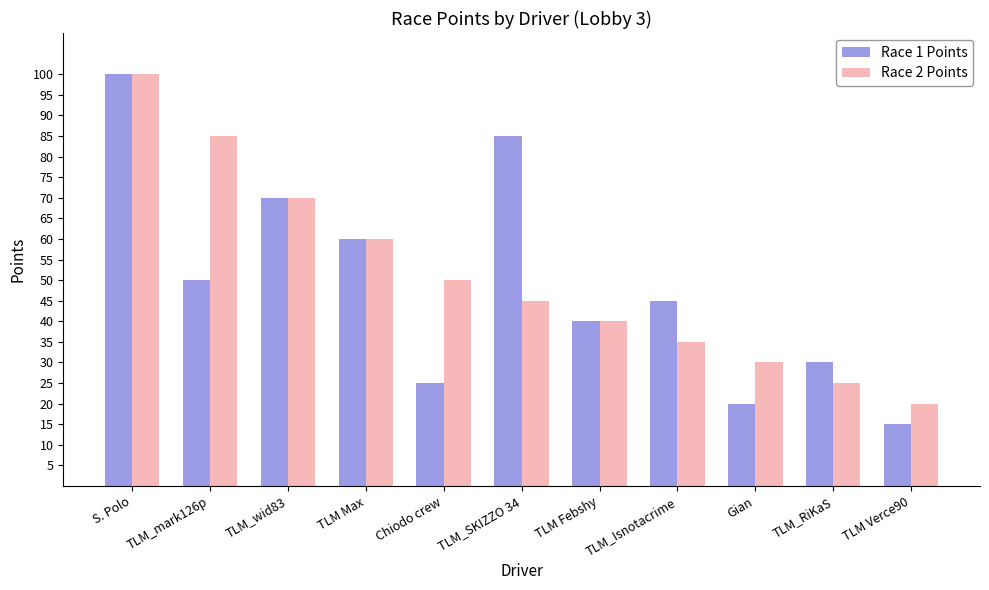

Which series has the widest spread of values?

Race 1 Points